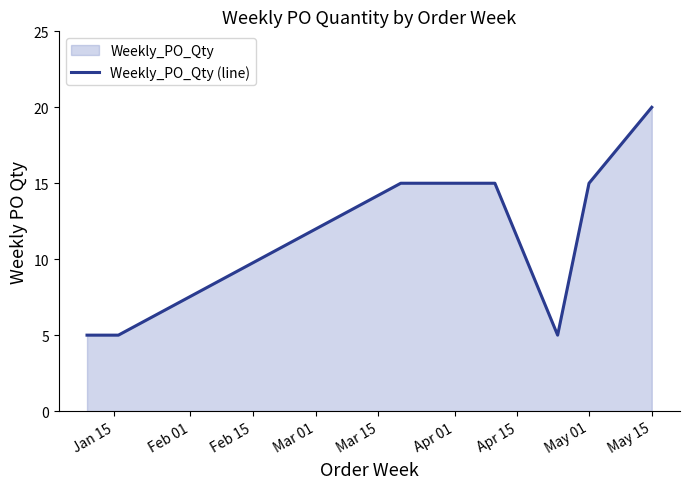

How many lines are shown in the chart?

1